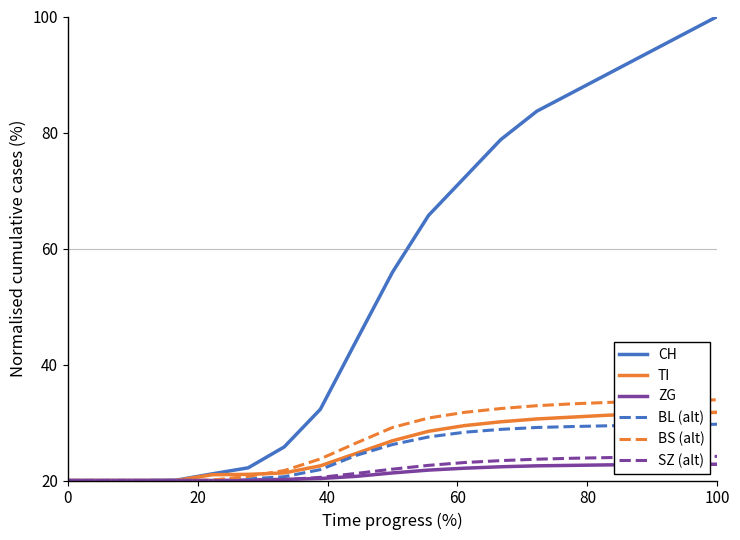

What is the highest value of the SZ (alt) series?

24.2